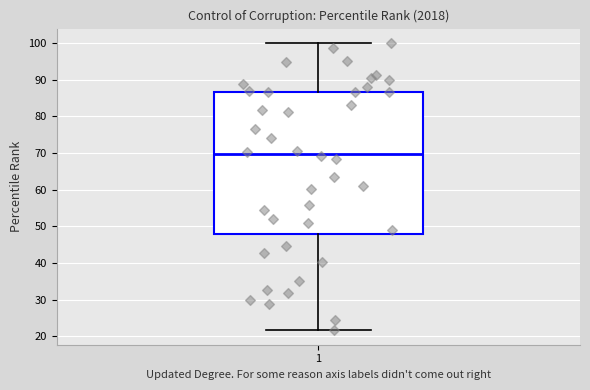

Read this box plot against the y-axis: the position of the median line, the range covered by the box, and the ends of both whiskers. The values are not printed on the chart, so give them approximately, as read against the axis.

median 70, box 48 to 87, whiskers 22 to 100